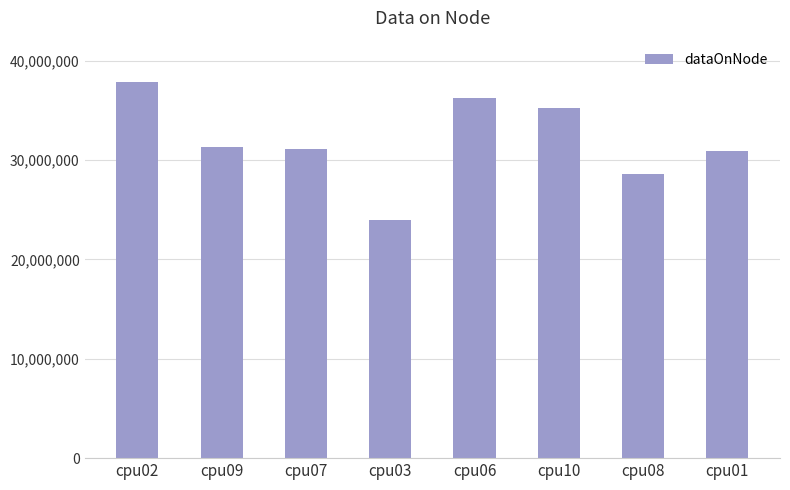

How many data points are less than 31318336?

4